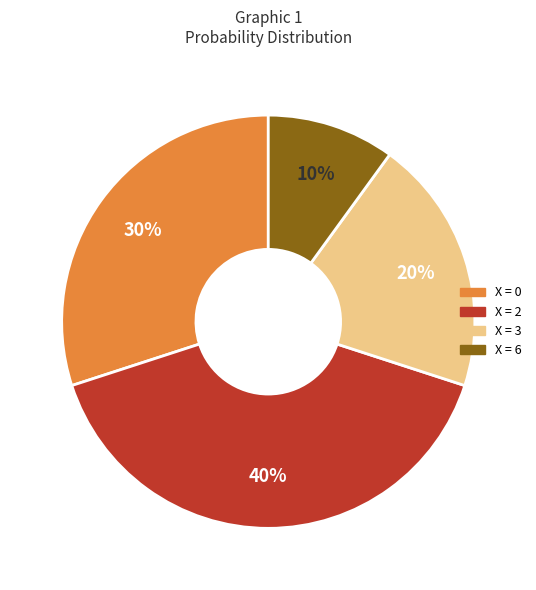

To the nearest percent, what is the difference between the largest and smallest slice percentages?

30%